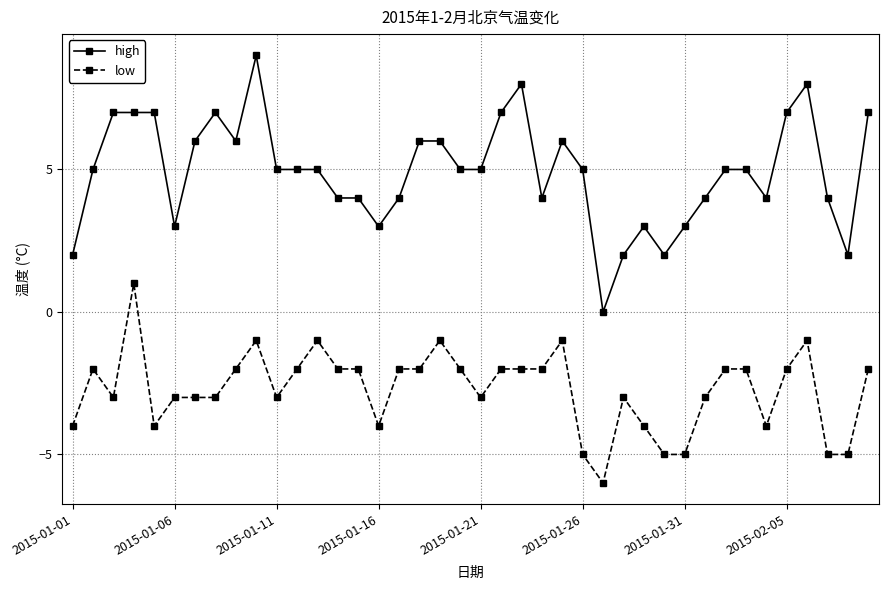

True or false: low and high intersect in this chart.

False